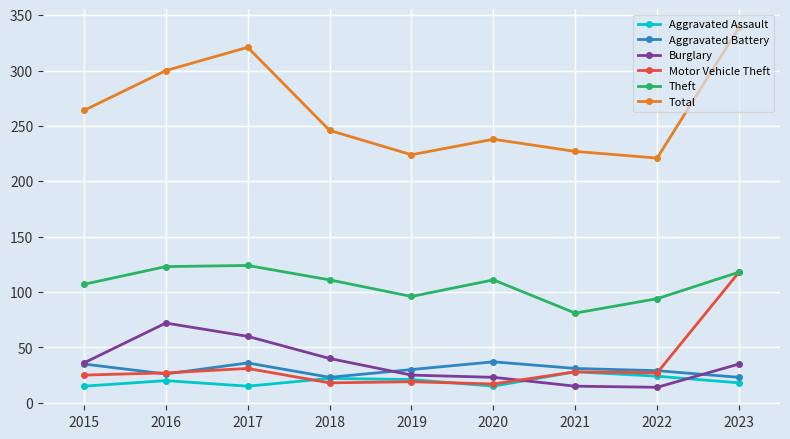

Where is the first local minimum for Aggravated Battery?

2016